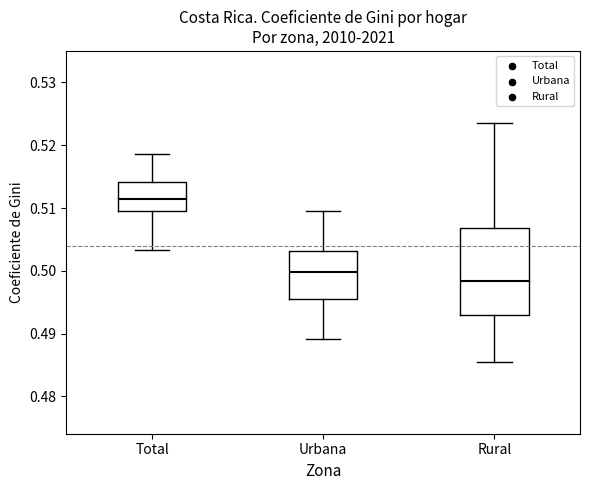

Which box's median line is the lowest?

Rural